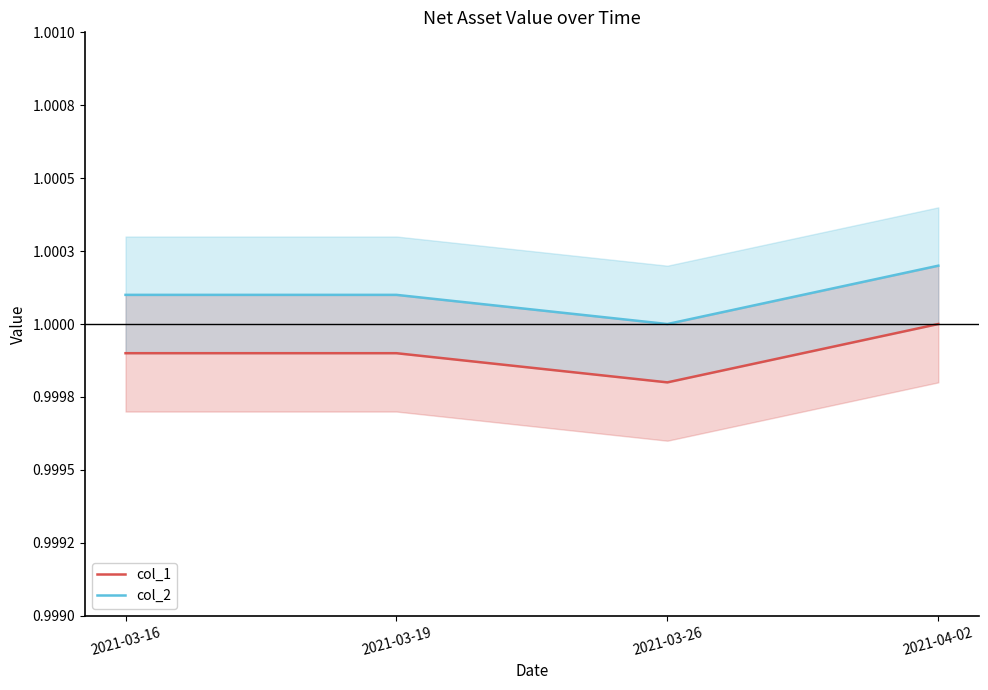

Reading left to right, transcribe all the data shown in this chart.

col_1: 2021-03-16=1.0	2021-03-19=1.0	2021-03-26=1.0	2021-04-02=1.0
col_2: 2021-03-16=1.0	2021-03-19=1.0	2021-03-26=1.0	2021-04-02=1.0